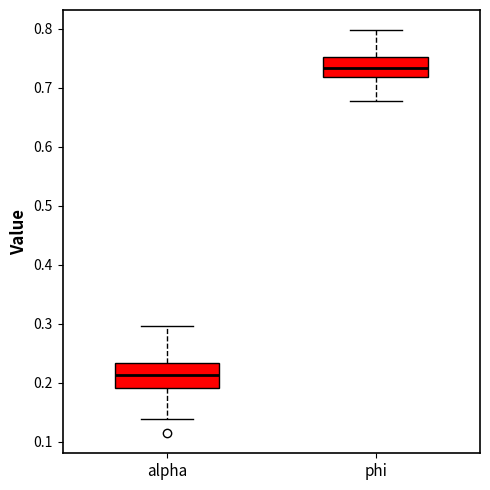

Which box's median line is the highest?

phi